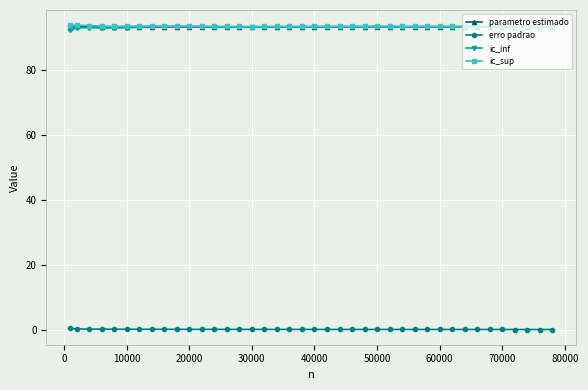

What is the lowest value of the parametro estimado series?

92.8